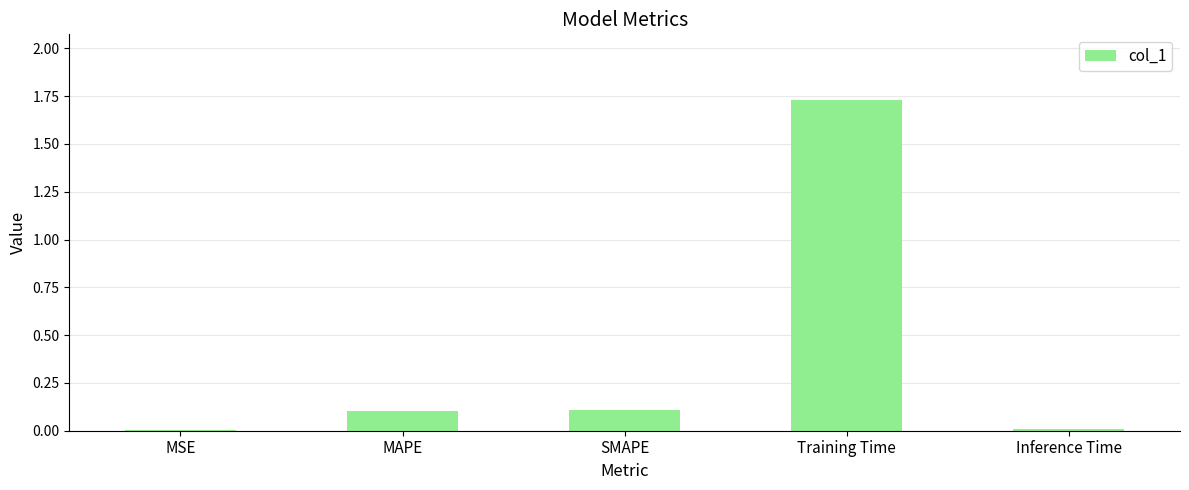

Which has a higher value, MSE or Training Time?

Training Time